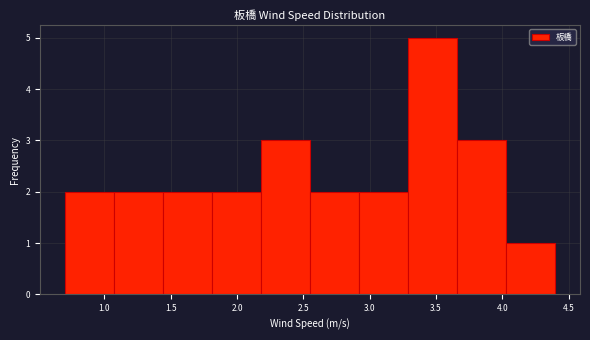

How tall is the bar that spans 1.44 to 1.81 on the x-axis? Neither the bar edges nor the heights are printed on the chart, so give them approximately, as read against the axes.

2